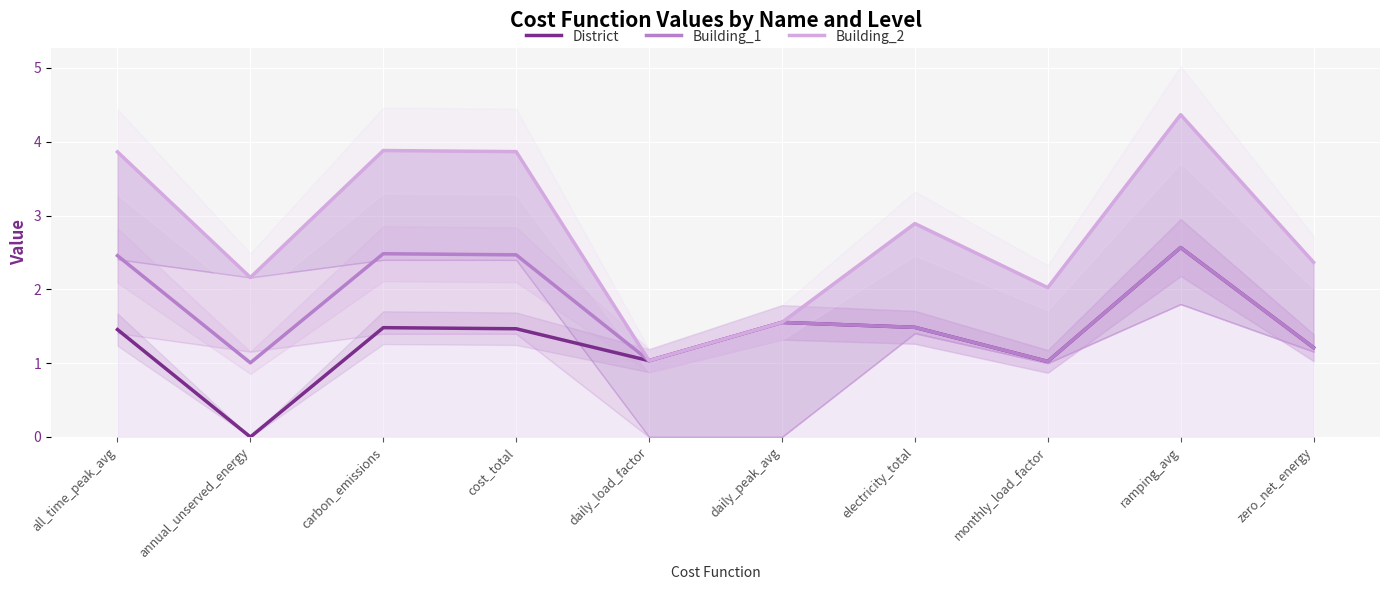

Rank the series at cost_total from highest to lowest value.

Building_2, Building_1, District